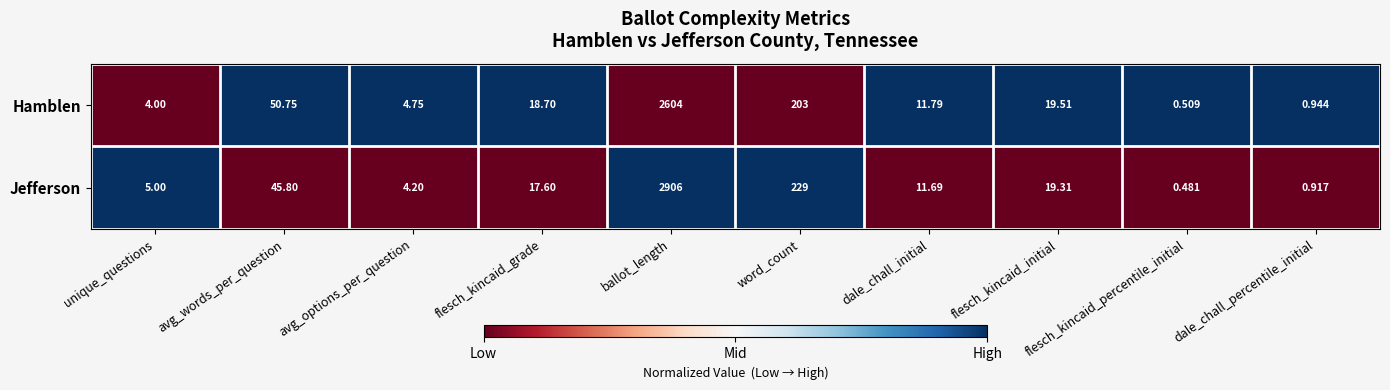

Which category has the lowest value in the Jefferson series?

flesch_kincaid_percentile_initial